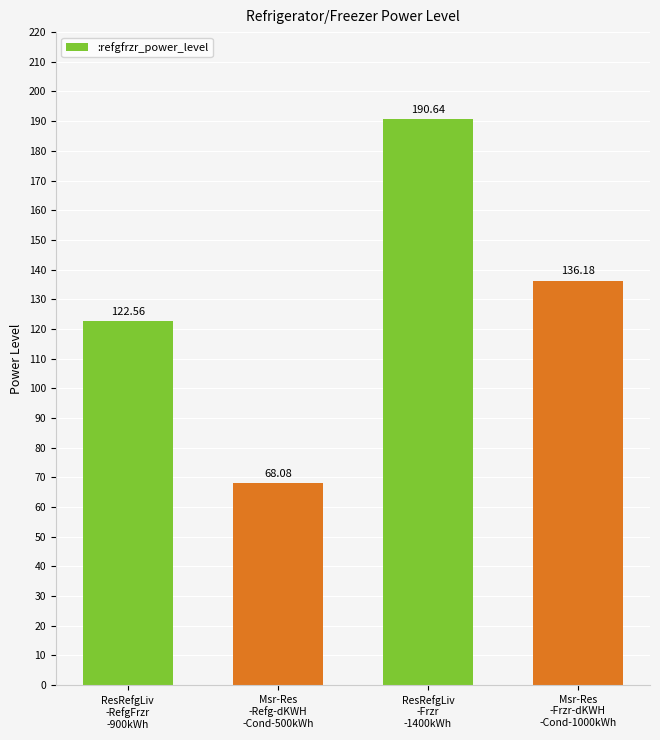

What is the sum of all values?

517.5